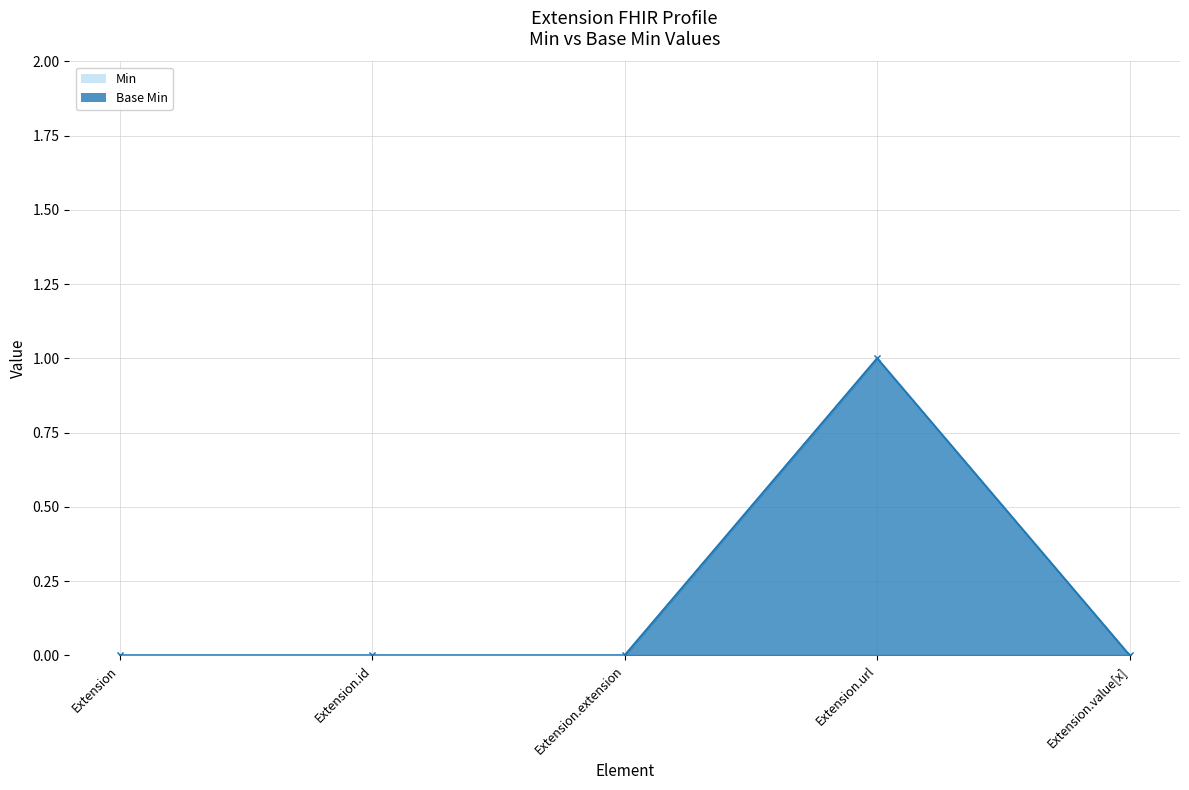

At which category does the chart reach its minimum across all series?

Extension